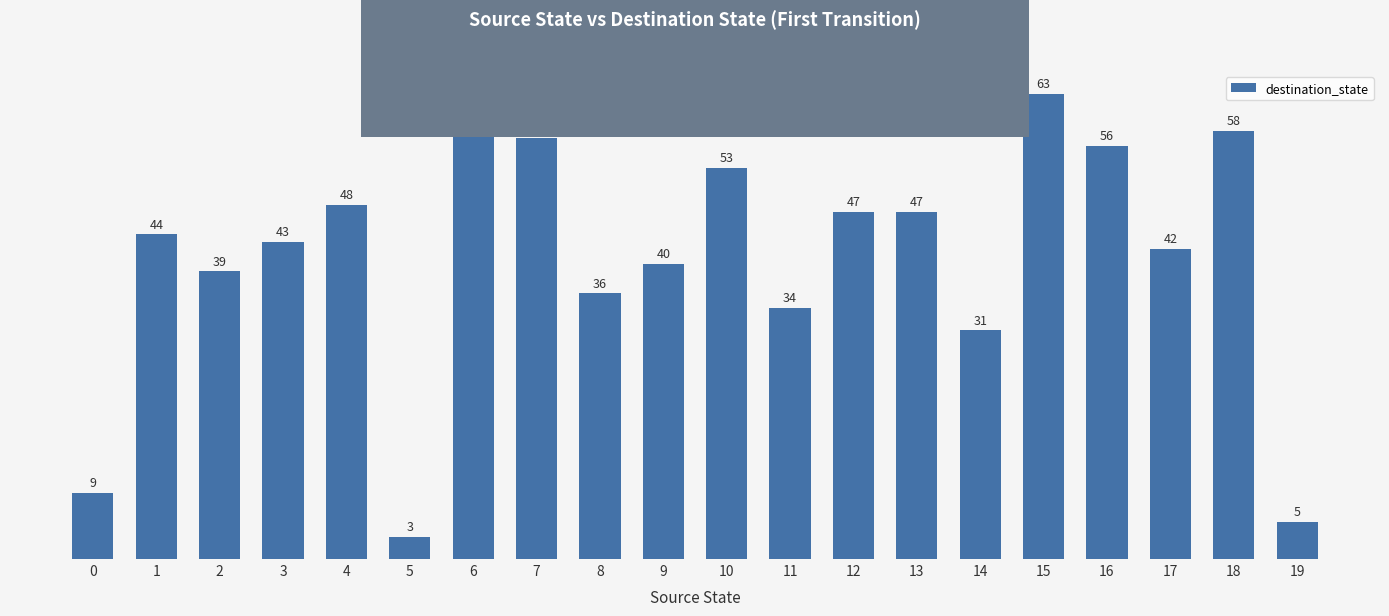

Read the value at 11.

34